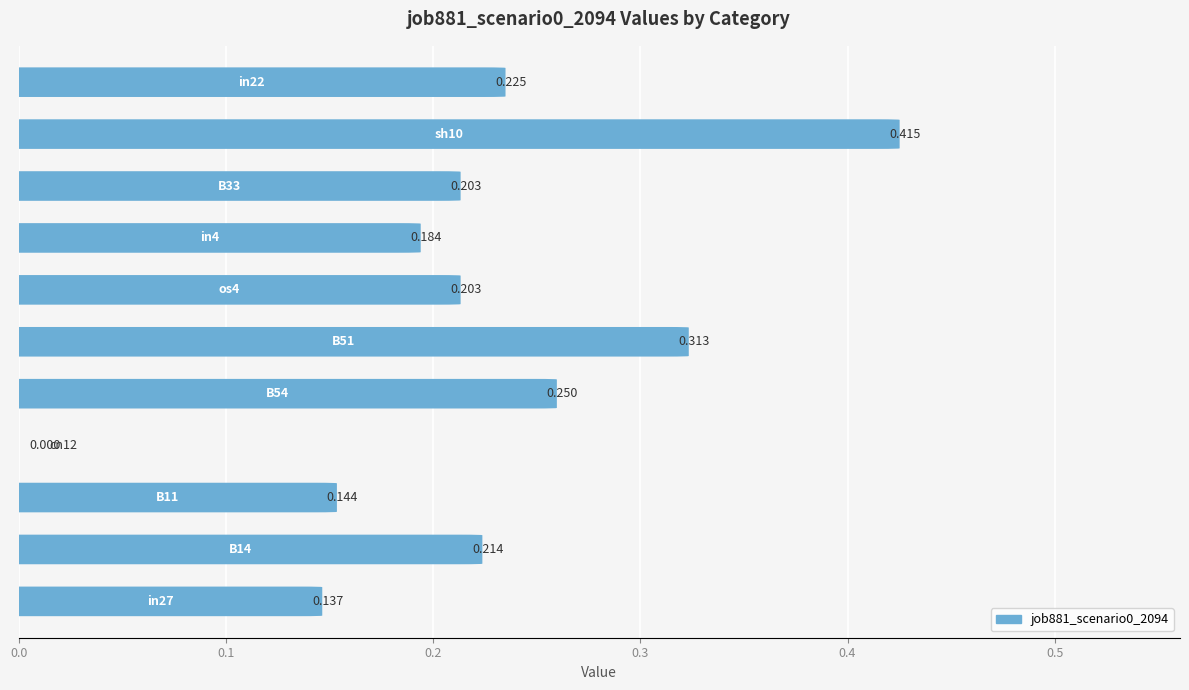

Where is the data nearest to the value 0?

cn12